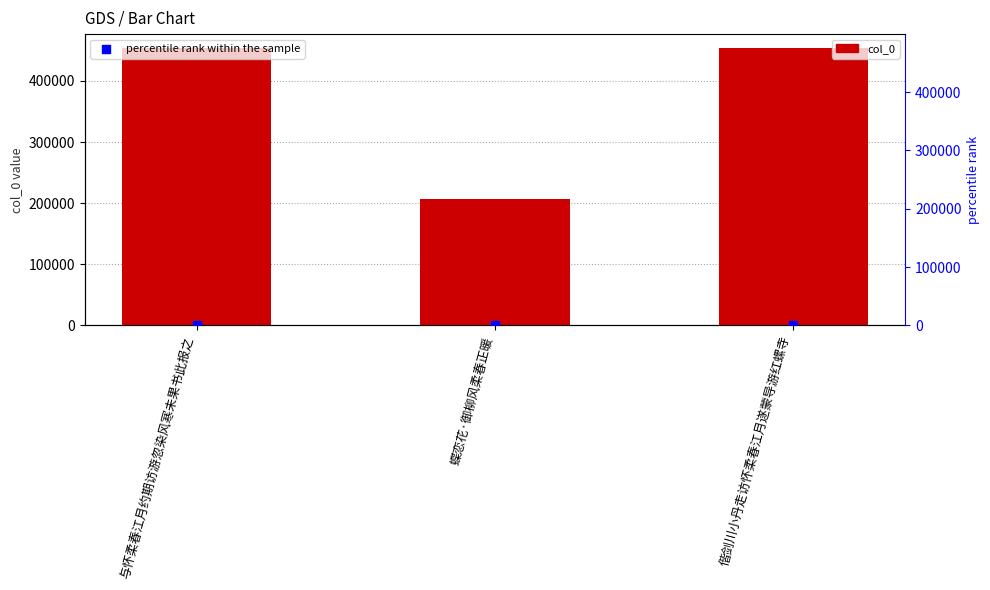

Which series reaches the maximum Y coordinate?

col_0